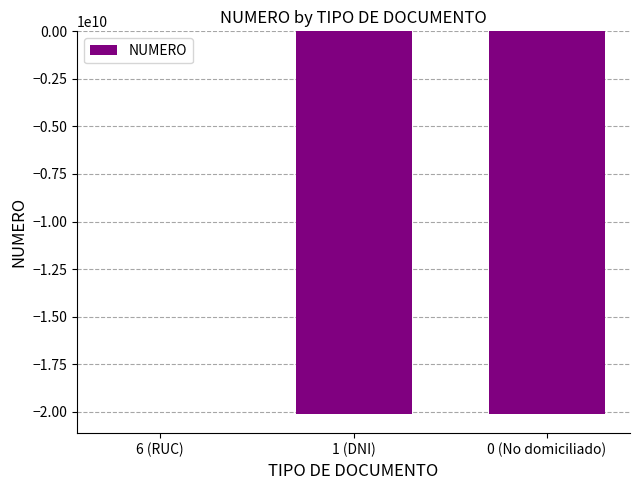

Which has a higher value, 1 (DNI) or 6 (RUC)?

6 (RUC)